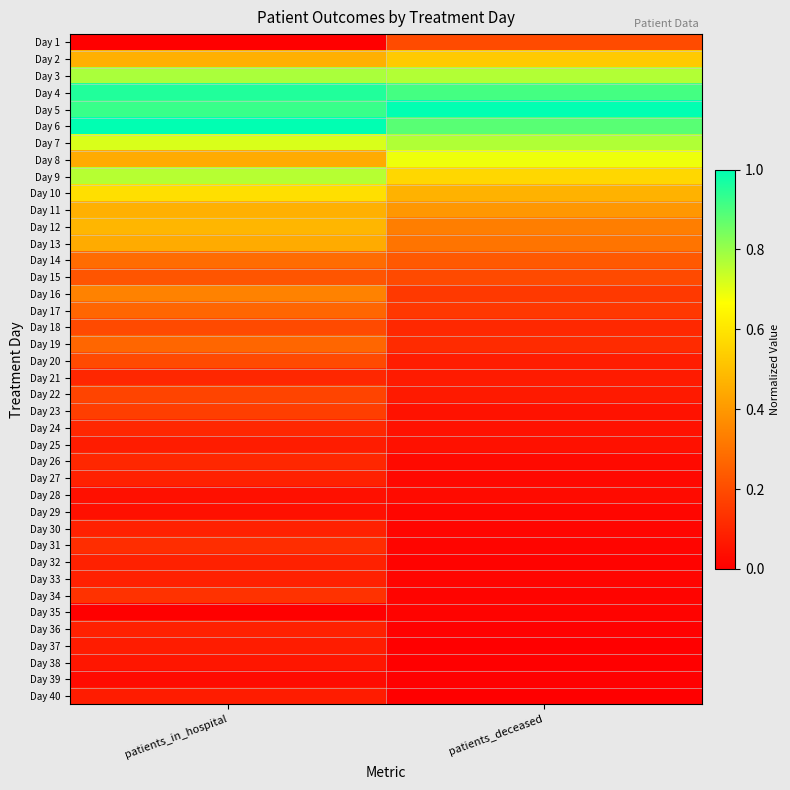

What is the greatest value displayed?

1.0